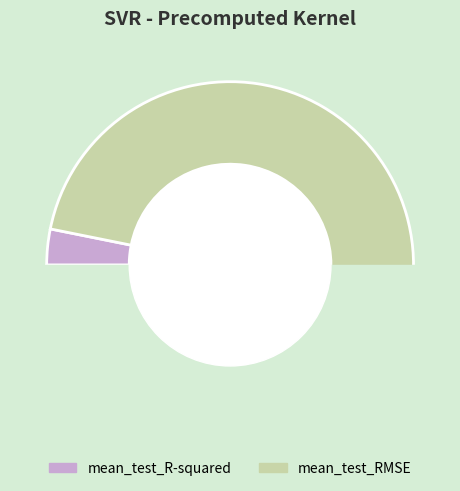

To the nearest percent, what is the difference between the mean_test_RMSE and mean_test_R-squared slice percentages?

94%